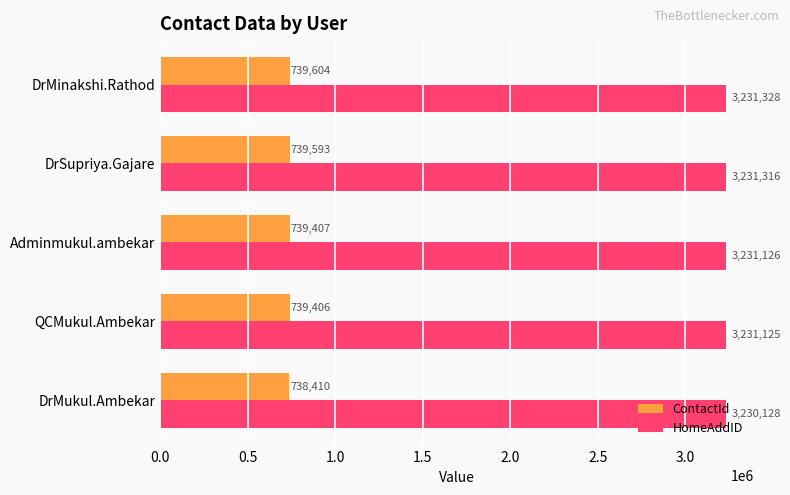

Is it true that HomeAddID equals 4391935 at DrSupriya.Gajare?

False